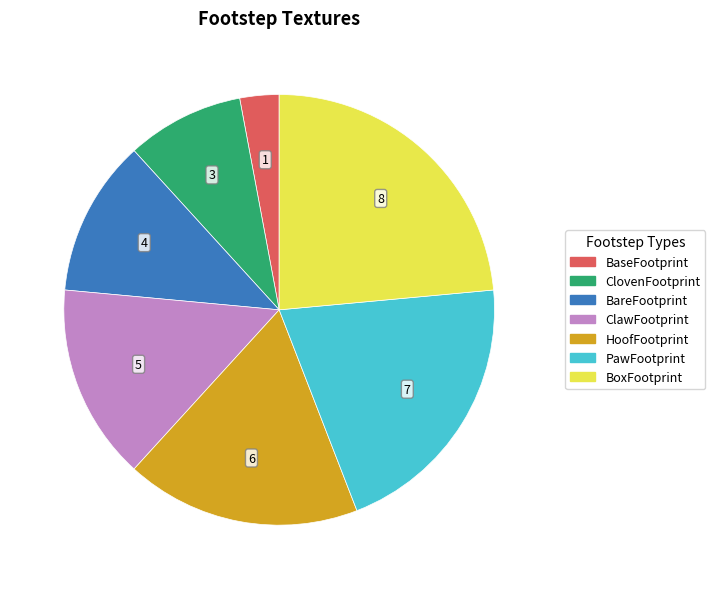

Does any single category account for the majority?

No